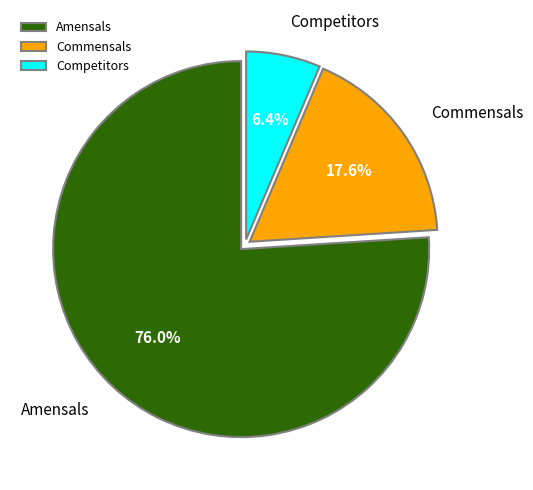

What is the smallest slice in the pie chart?

Competitors